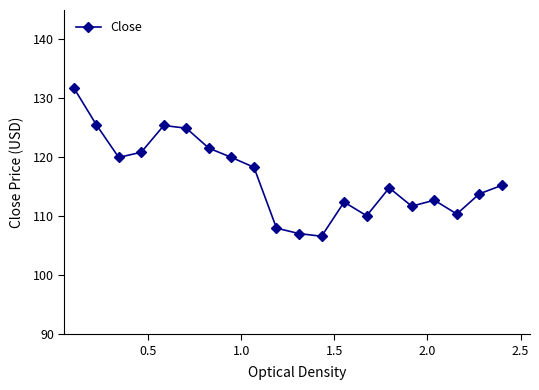

What is the sum of all values?

2331.5